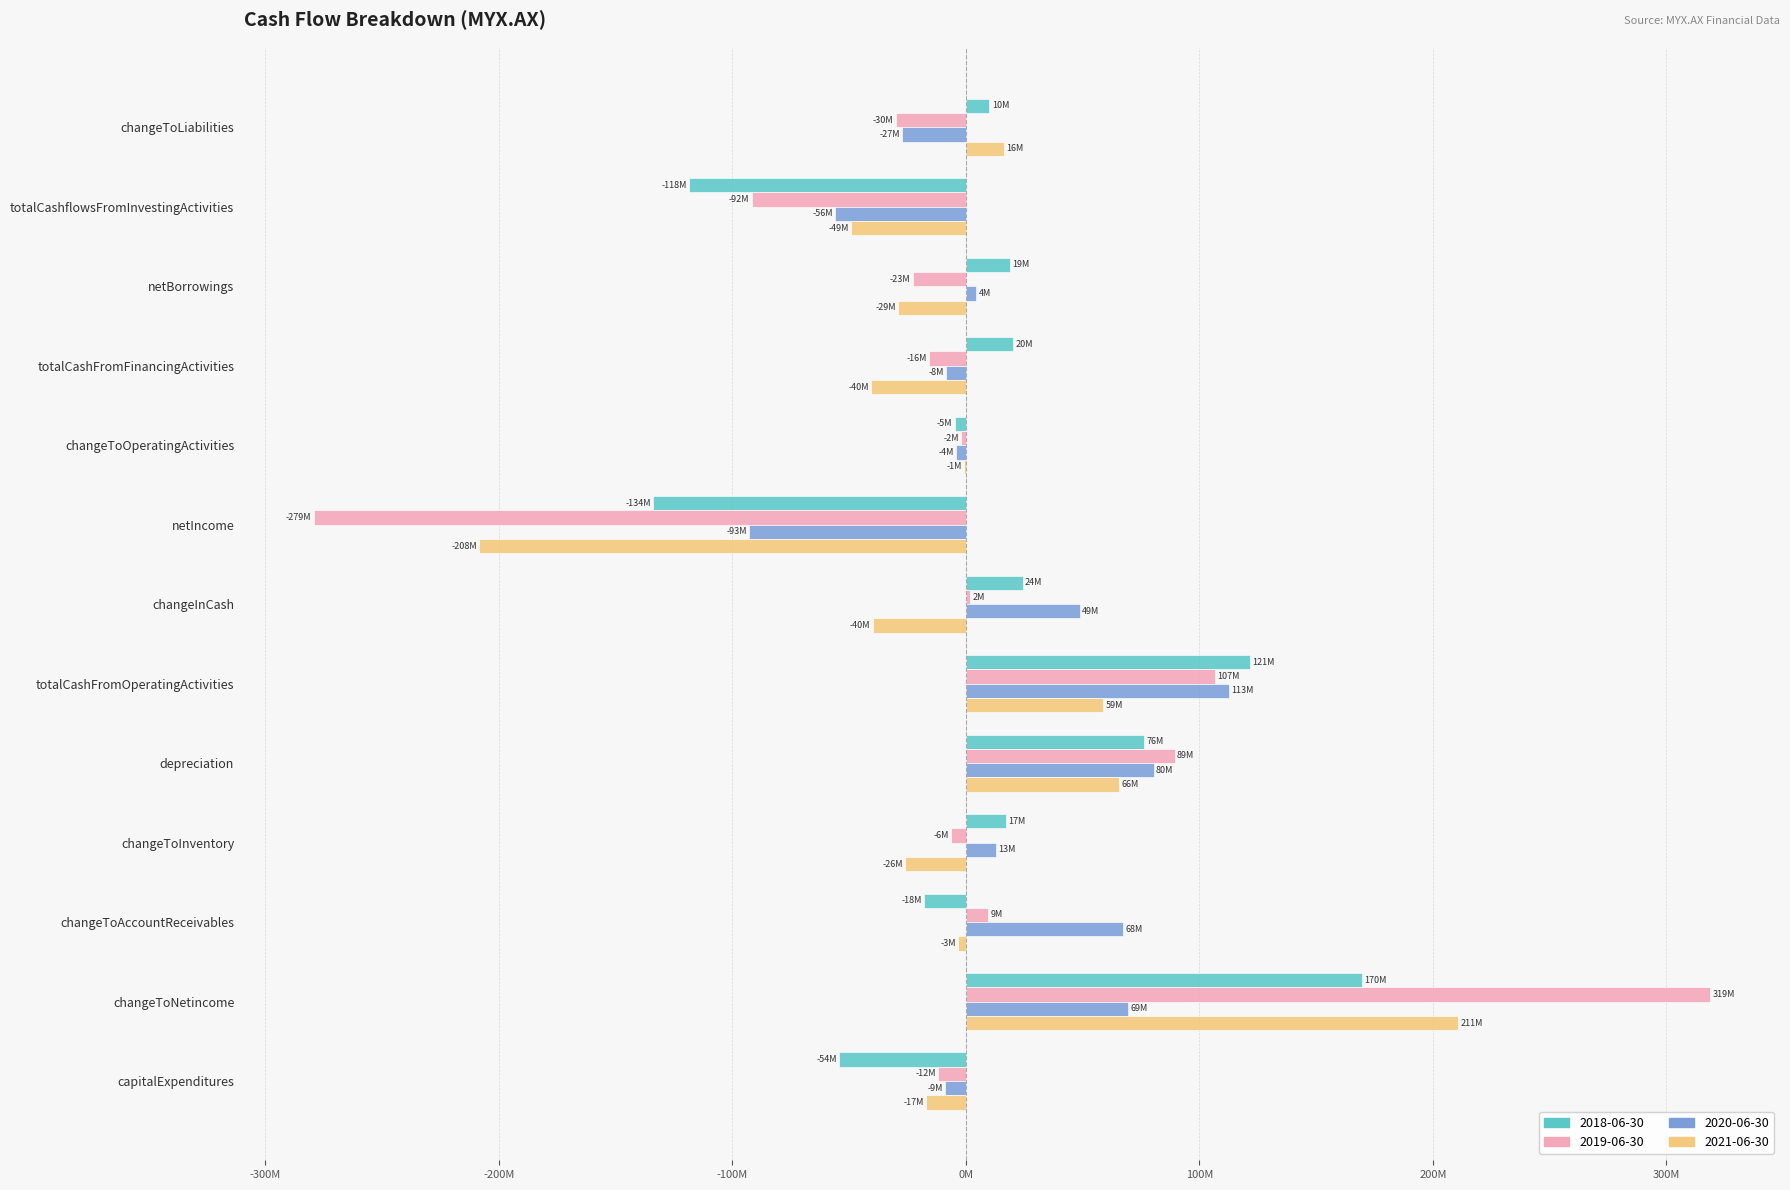

Which series changed the most between changeToOperatingActivities and capitalExpenditures?

2018-06-30